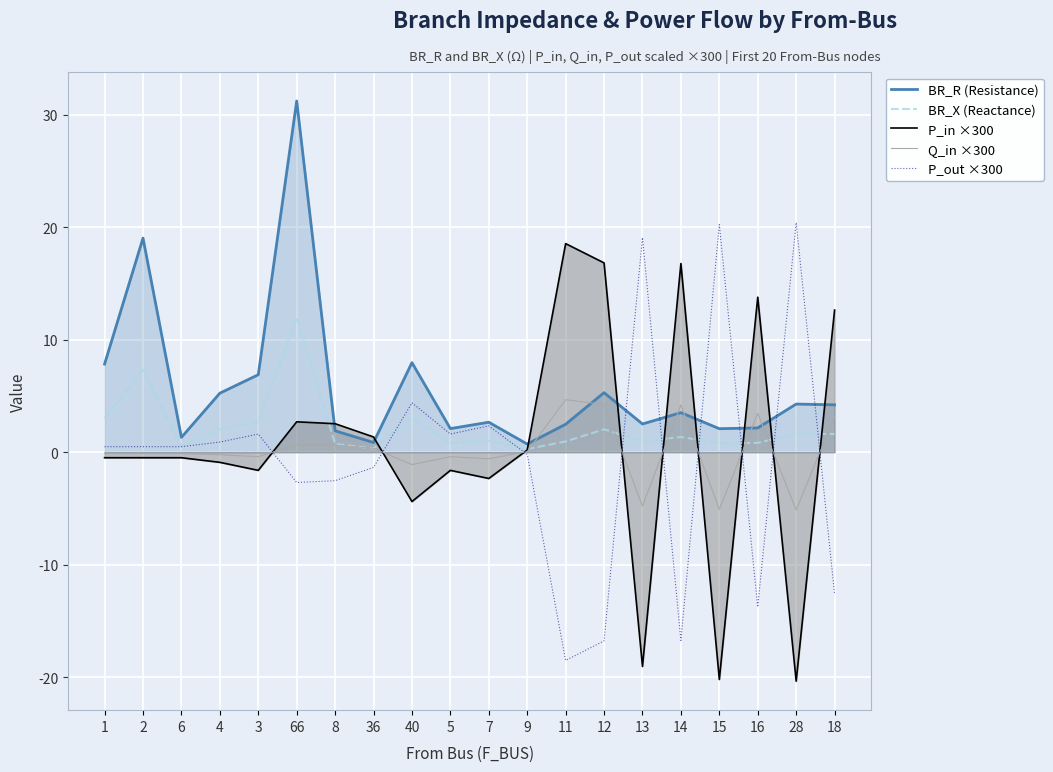

What is the sum of all P_in ×300 values?

13.4